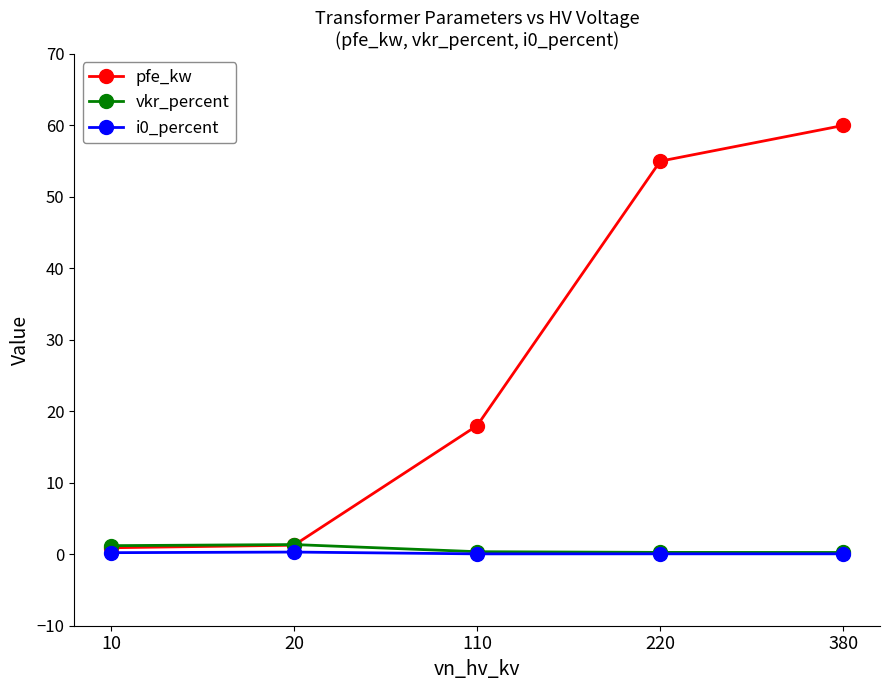

At which category is the sum across all series the highest?

380